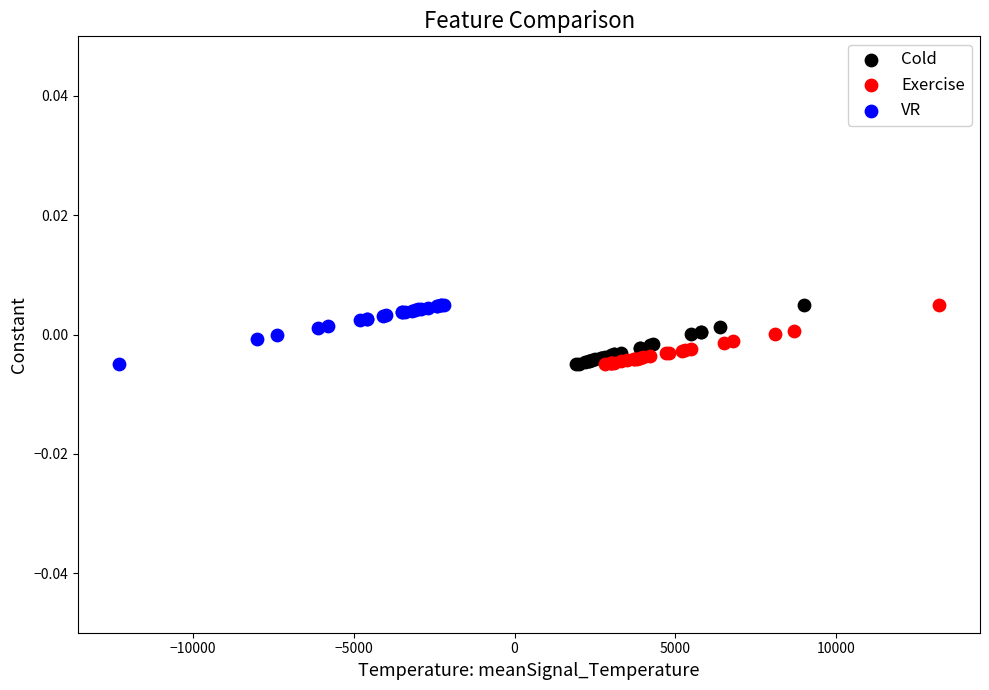

What are all the series names shown in the legend?

Cold, Exercise, VR